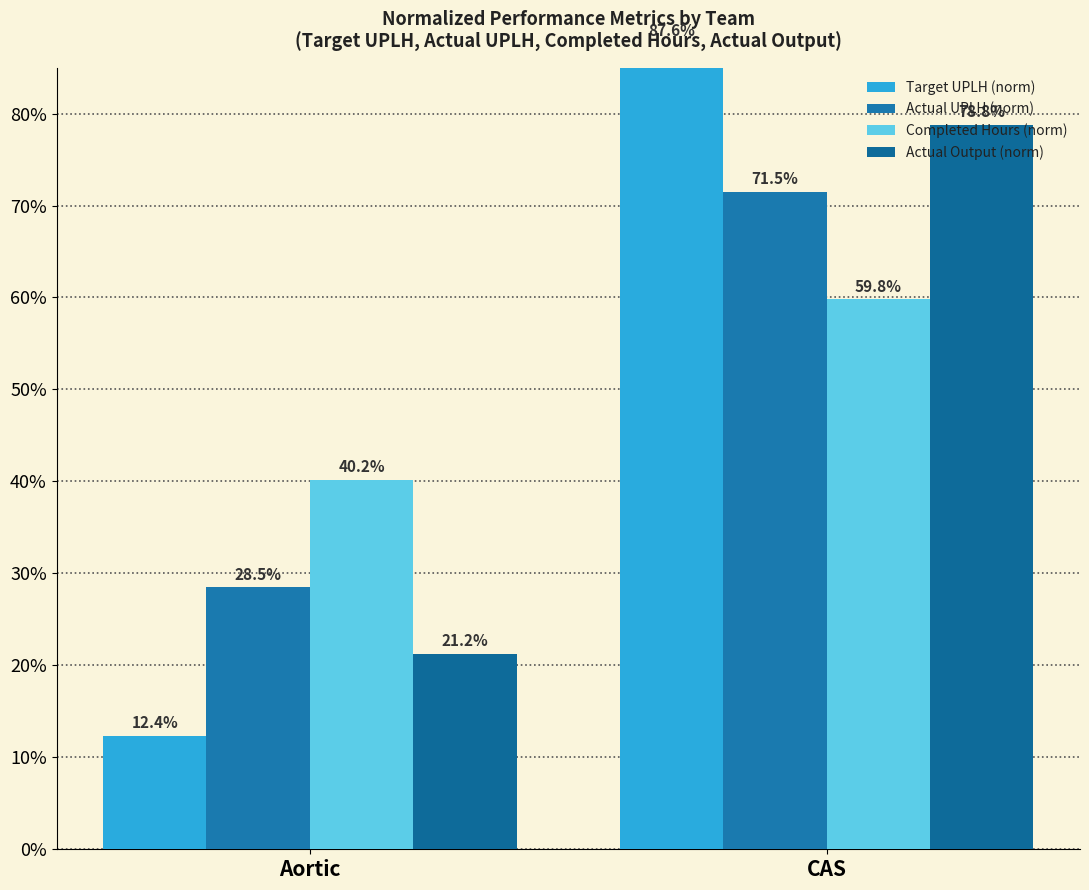

What is the sum of the Actual UPLH (norm) values at Aortic and CAS?

1.0